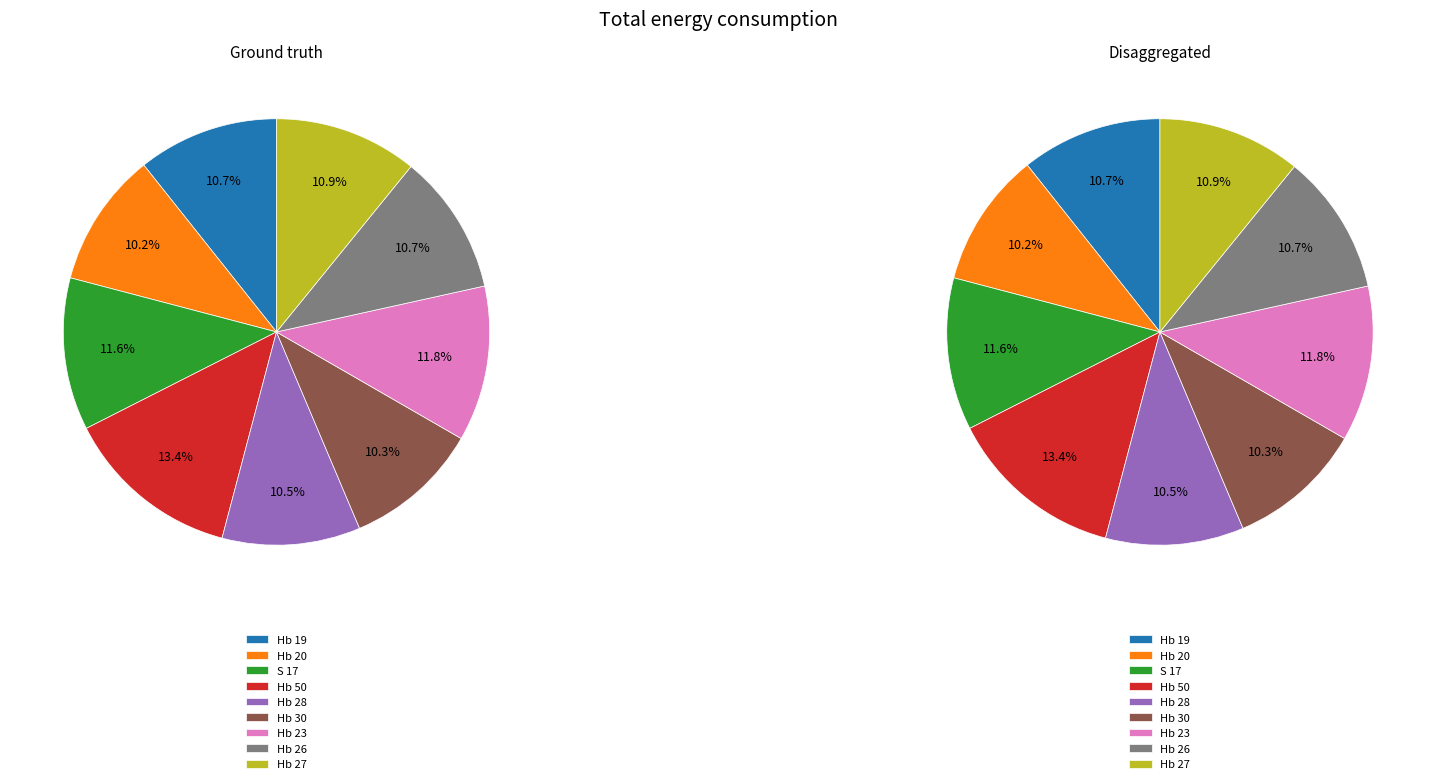

Does S 17 account for over 50% of the chart?

No